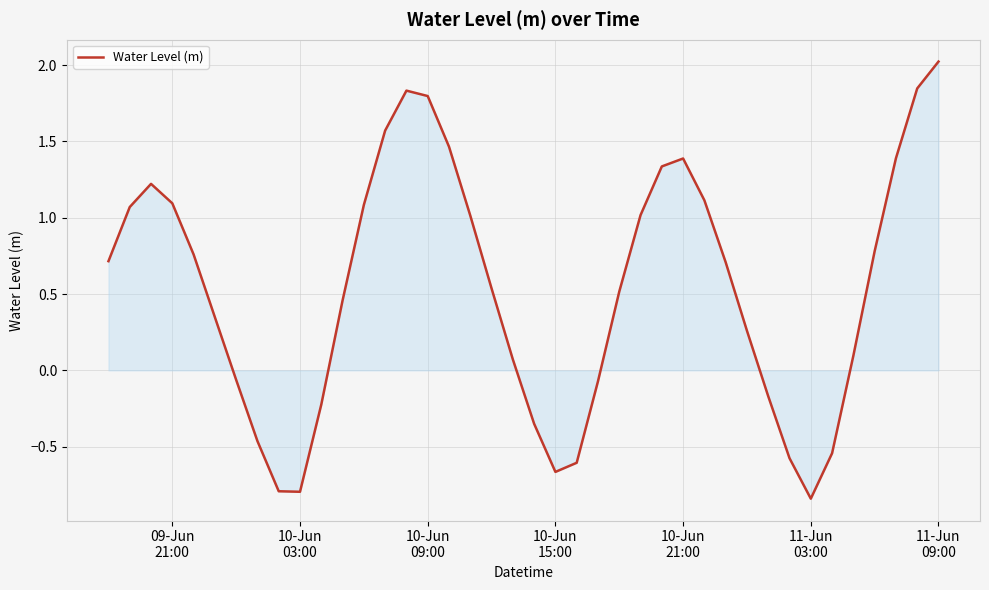

What is the maximum value shown in the chart?

2.0